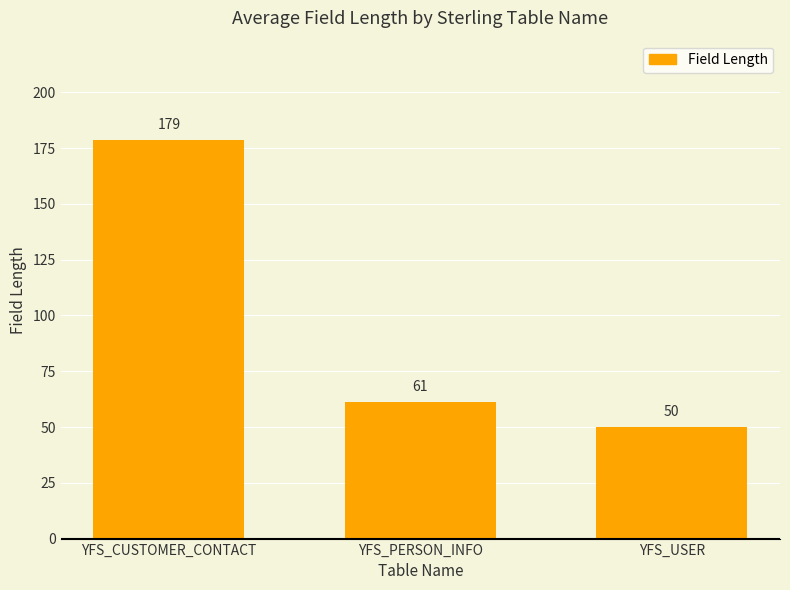

Count the number of categories in the chart.

3